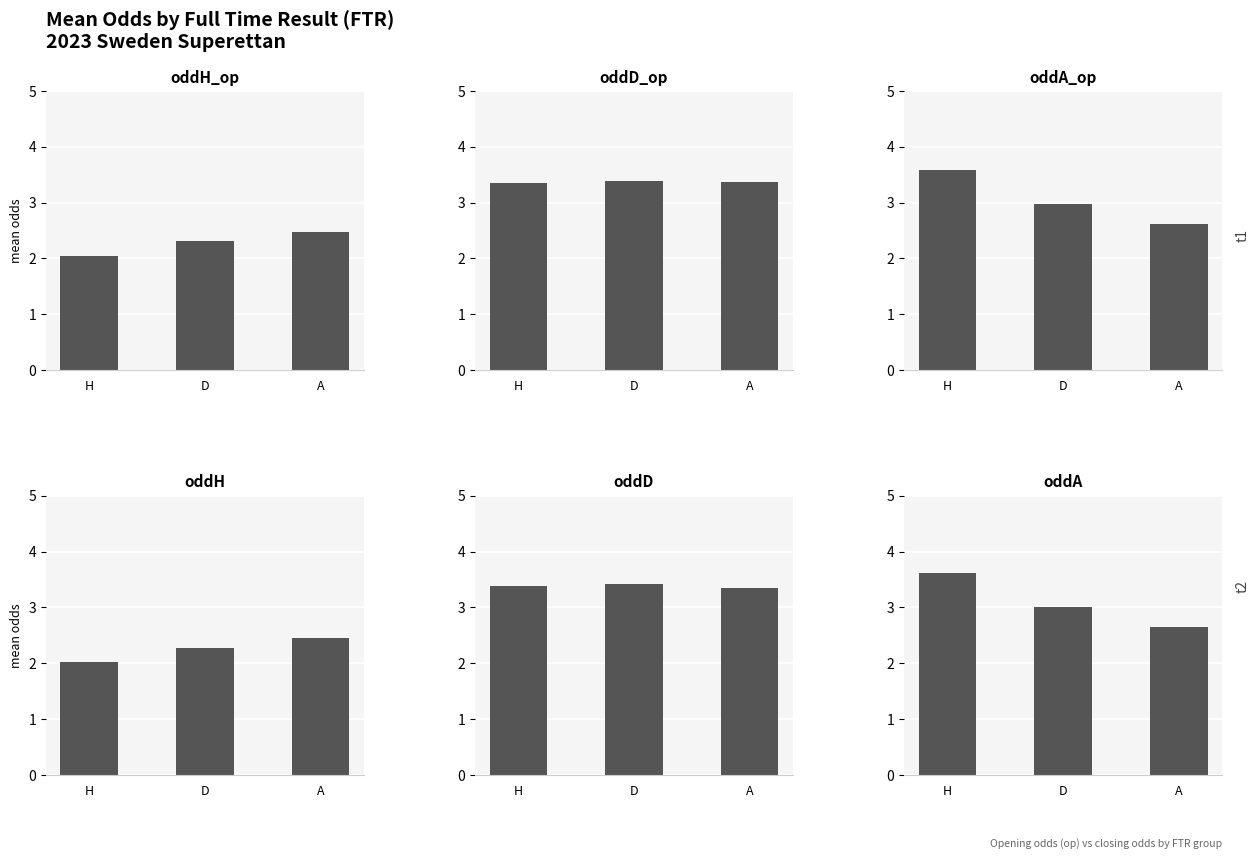

True or false: oddH_op has a value of 2.5 at A.

True